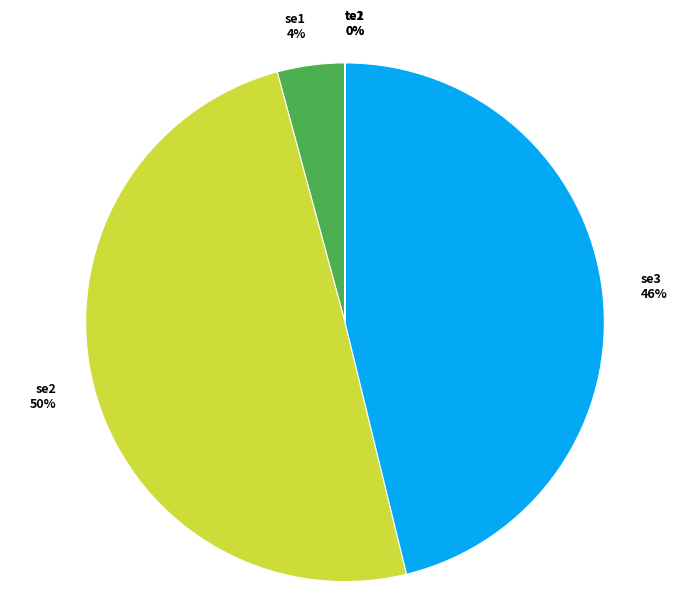

Is there a majority slice in this chart?

No